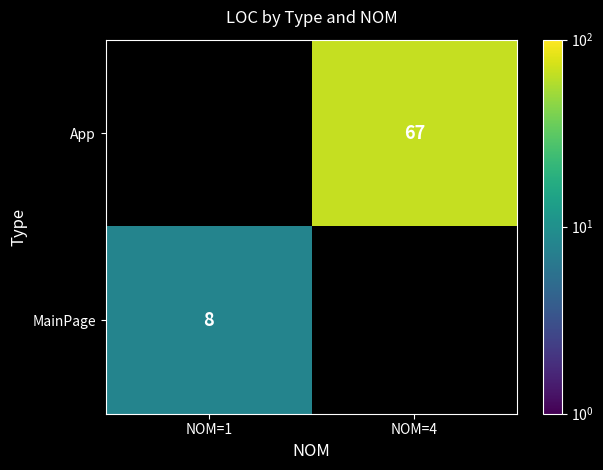

The value of App at NOM=4 is 93. True or false?

False